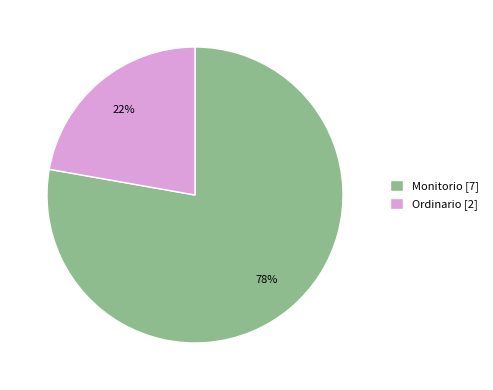

Is Monitorio the majority of the pie?

Yes